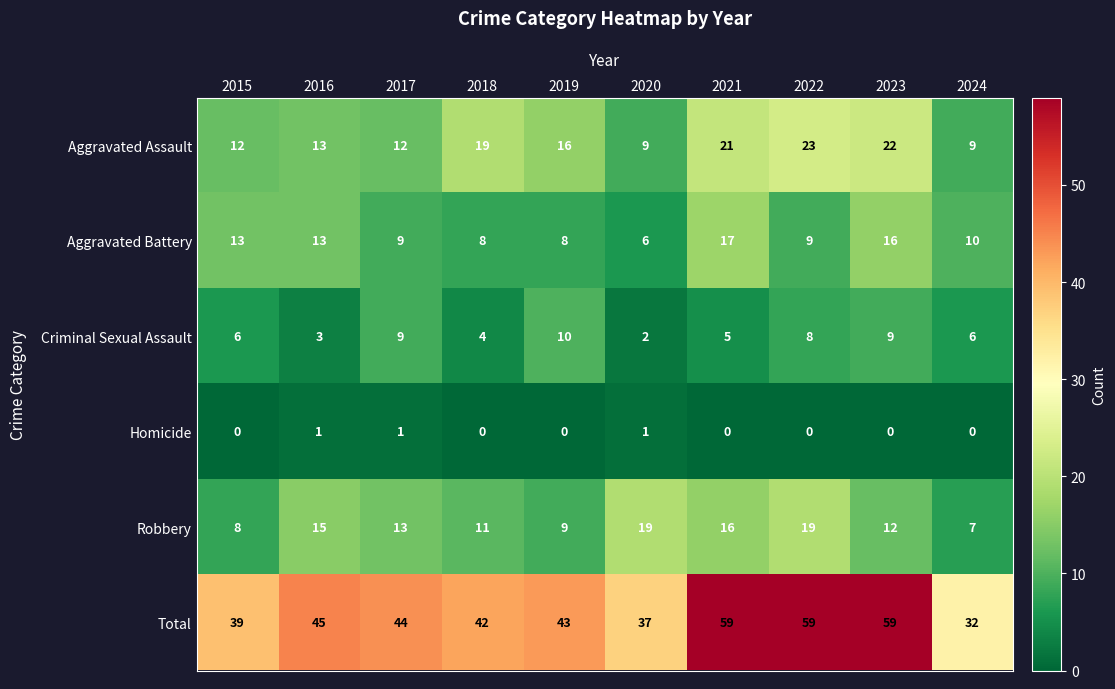

Which series has the largest range (max minus min)?

Total